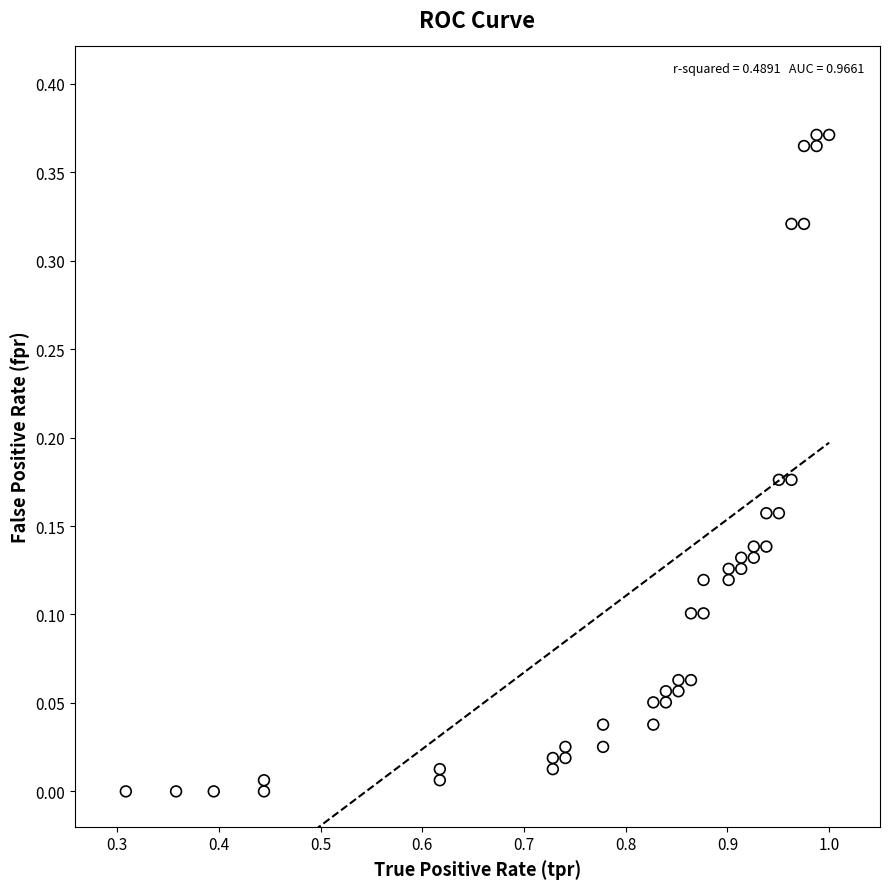

What is the range of X values (max minus min)?

0.7